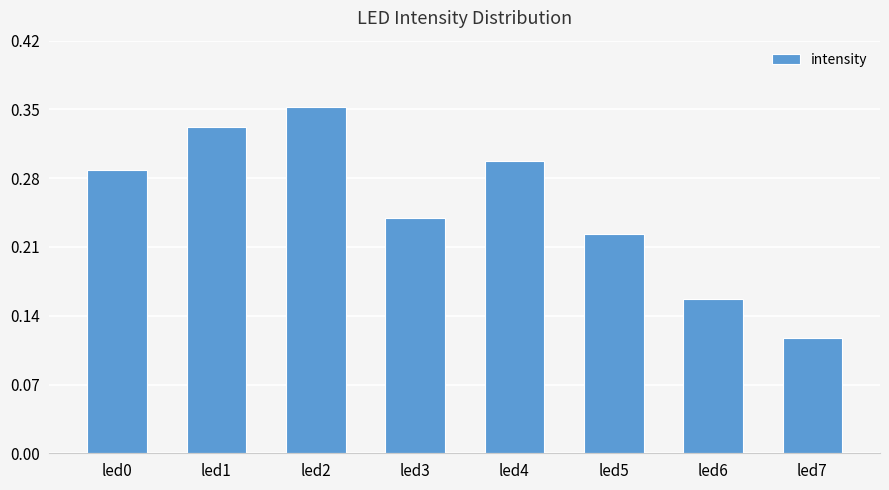

At which category does the chart reach its peak across all series?

led2